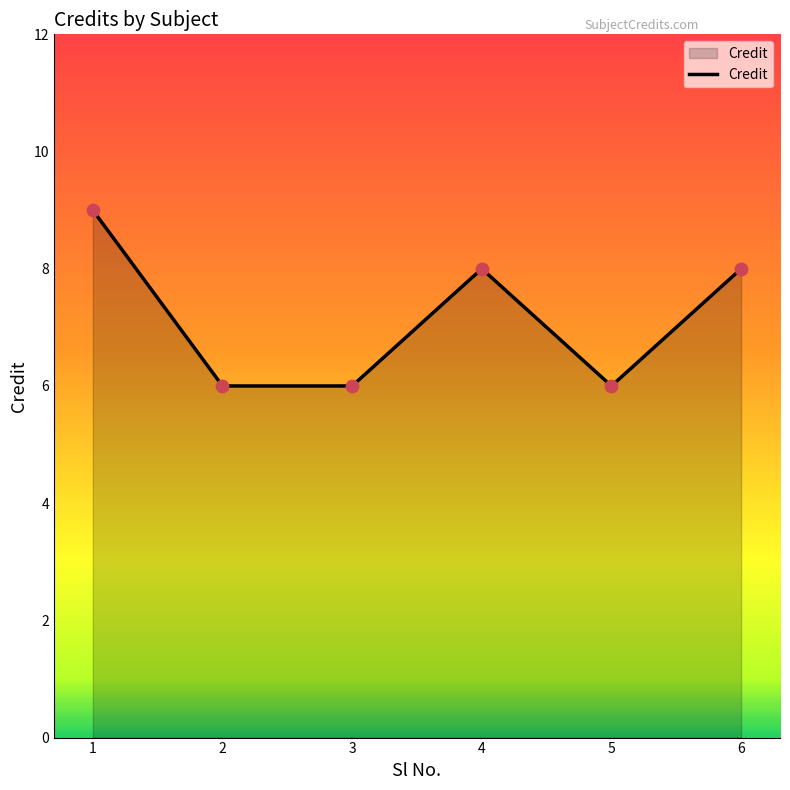

What is the change in value from 3 to 4?

+2